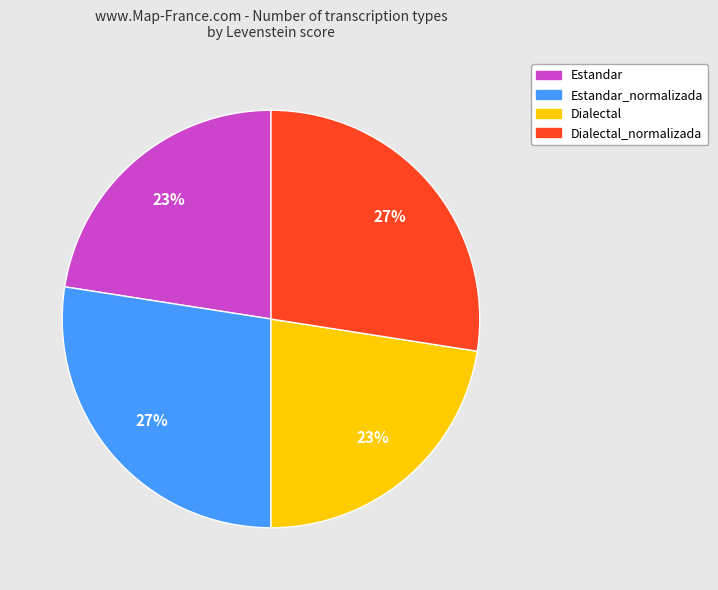

Is there any slice that represents more than half of the pie?

No